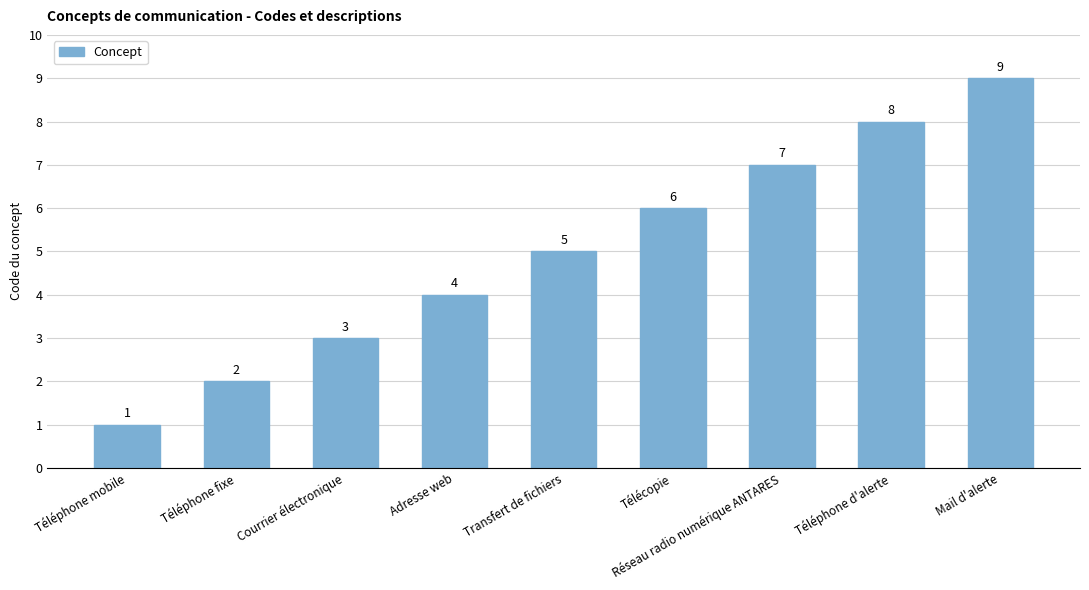

Reading left to right, extract all data points from this chart.

Téléphone mobile=1	Téléphone fixe=2	Courrier électronique=3	Adresse web=4	Transfert de fichiers=5	Télécopie=6	Réseau radio numérique ANTARES=7	Téléphone d'alerte=8	Mail d'alerte=9